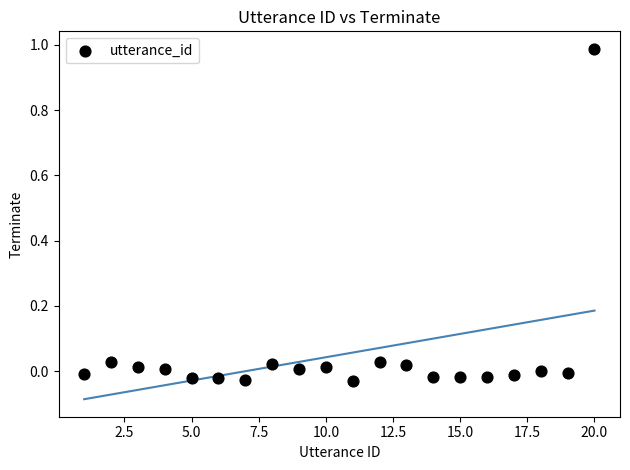

What is the range of X values (max minus min)?

19.0